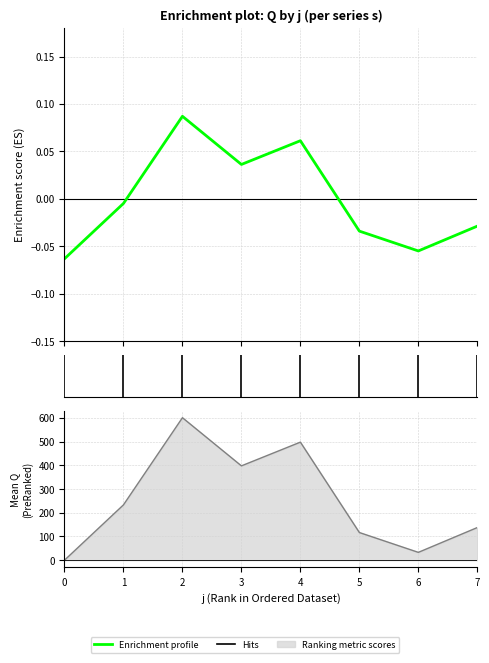

Is it true that the value at 5 is -0.0?

True